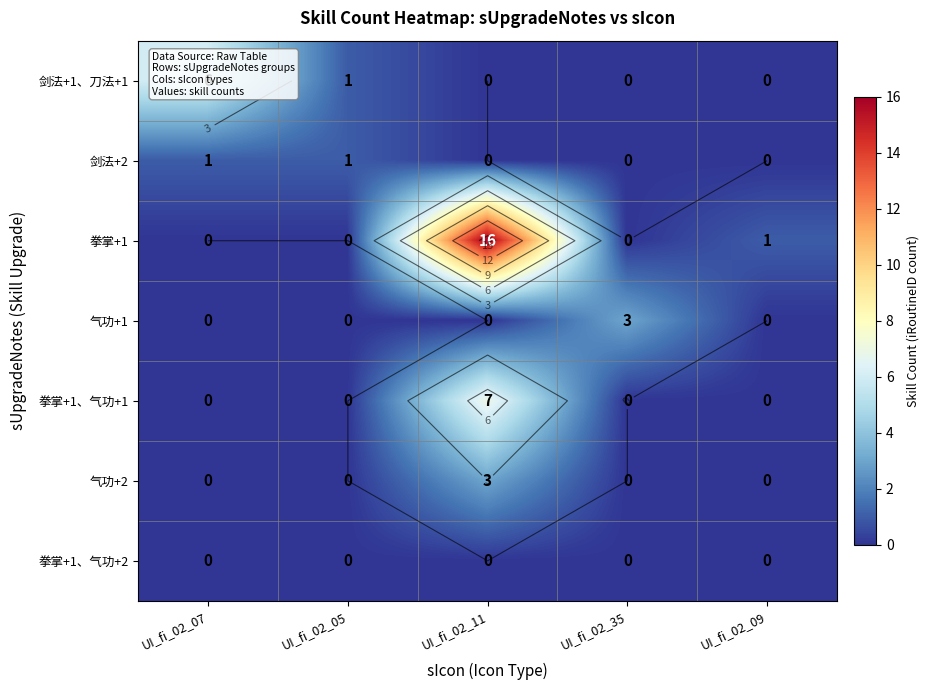

What is the greatest value displayed?

16